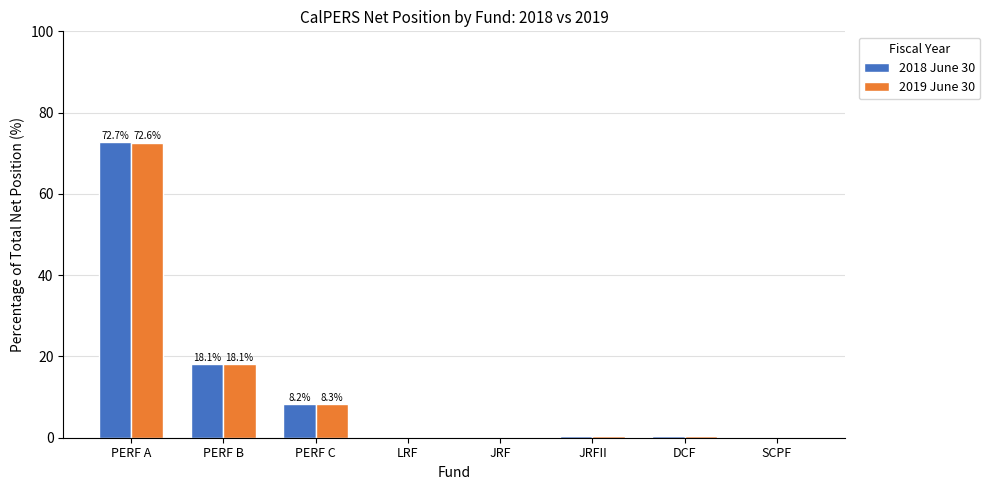

At which label is 2018 June 30 closest to 36?

PERF B